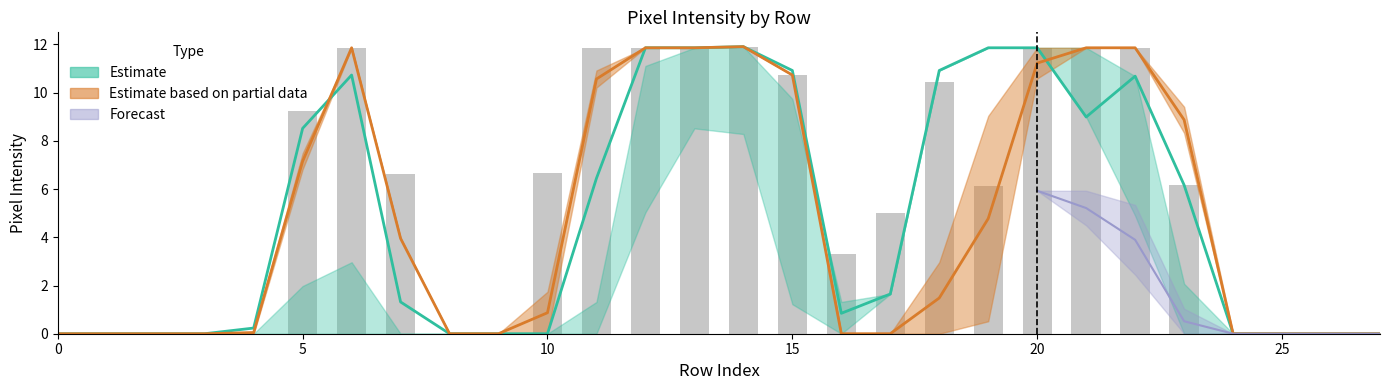

How many groups of bars are there?

28